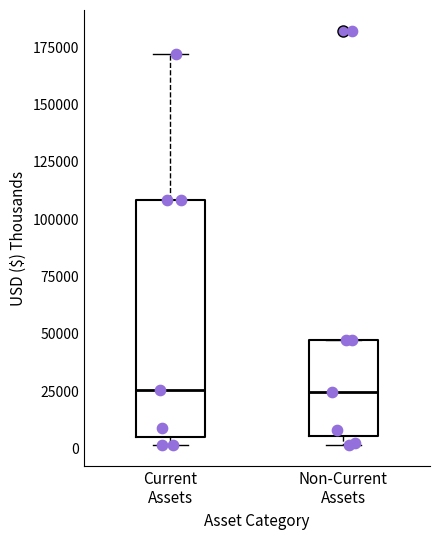

Comparing the boxes themselves (not the whiskers), which one is the tallest?

Current Assets